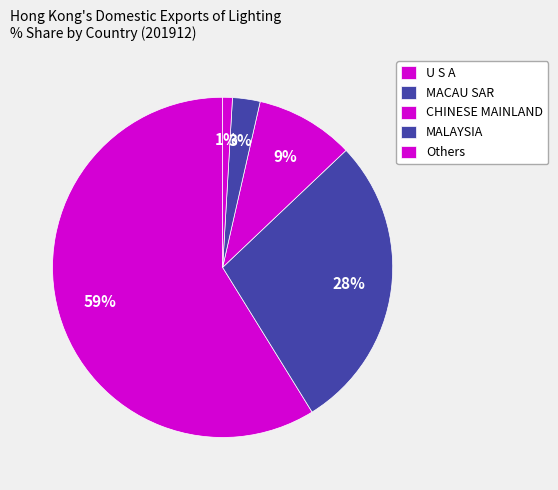

Count the number of slices in the pie.

5